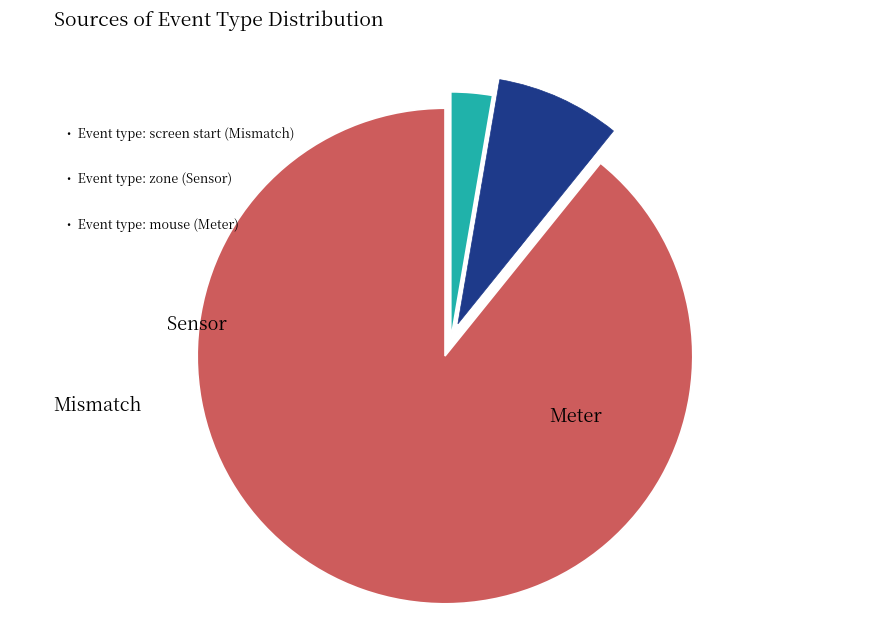

Approximately how many times larger is the value at Mismatch compared to Sensor?

0.3